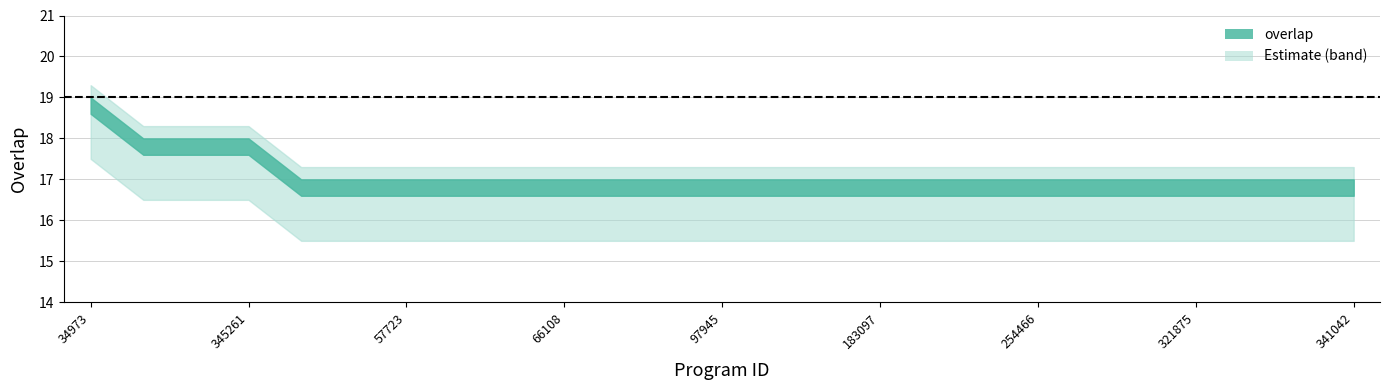

Which has a higher value, 209614 or 66504?

209614